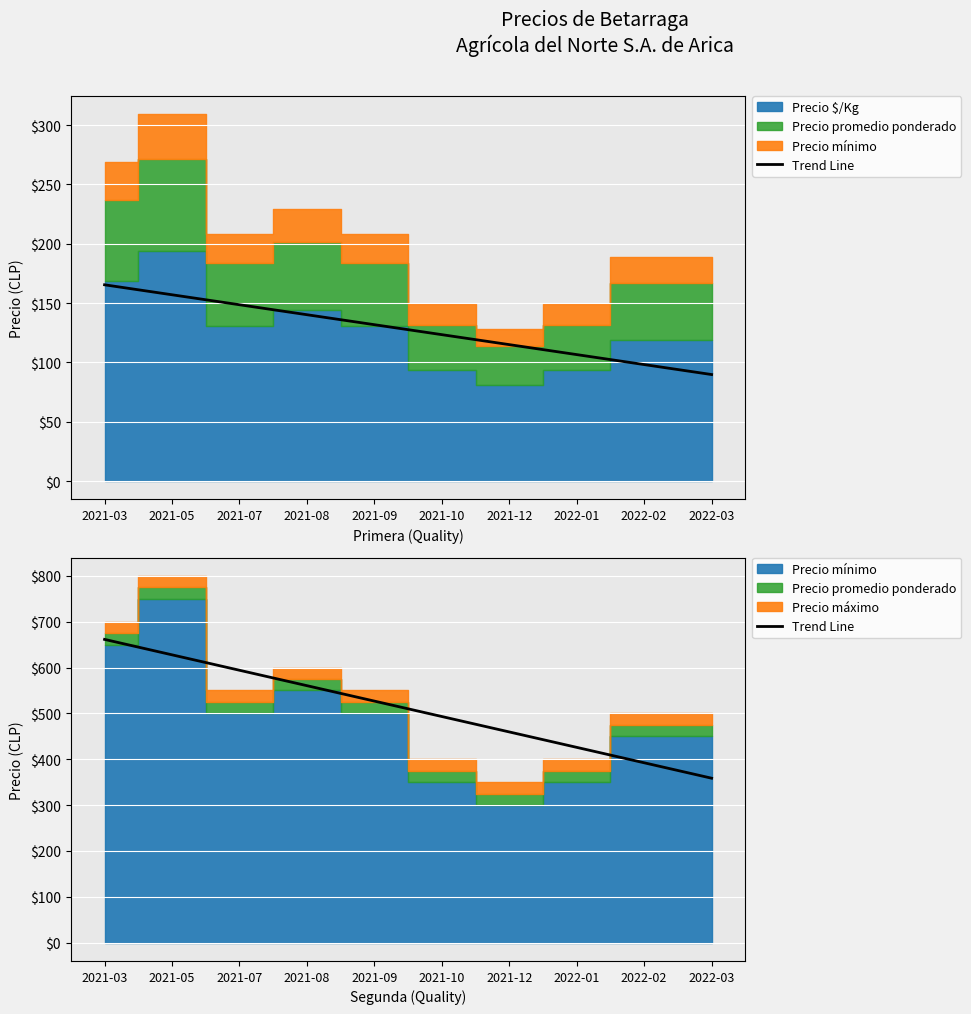

Does the chart display data point markers on the line(s)?

No